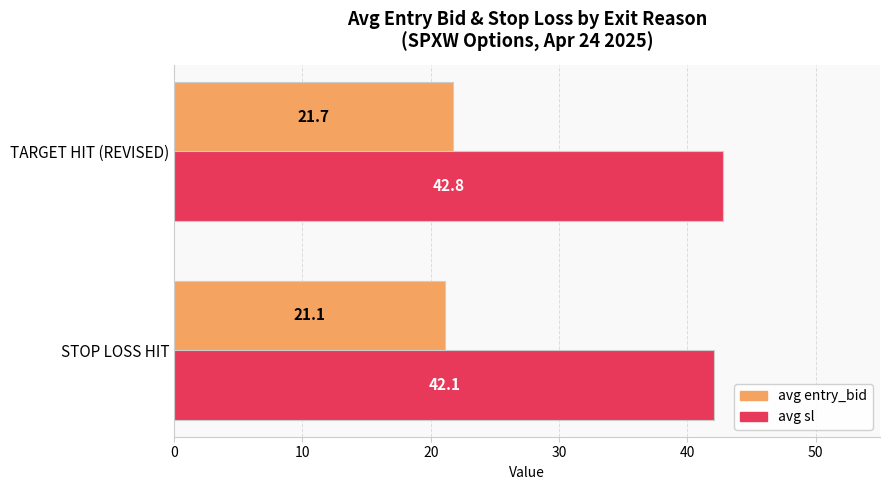

Which series has the largest range (max minus min)?

avg sl